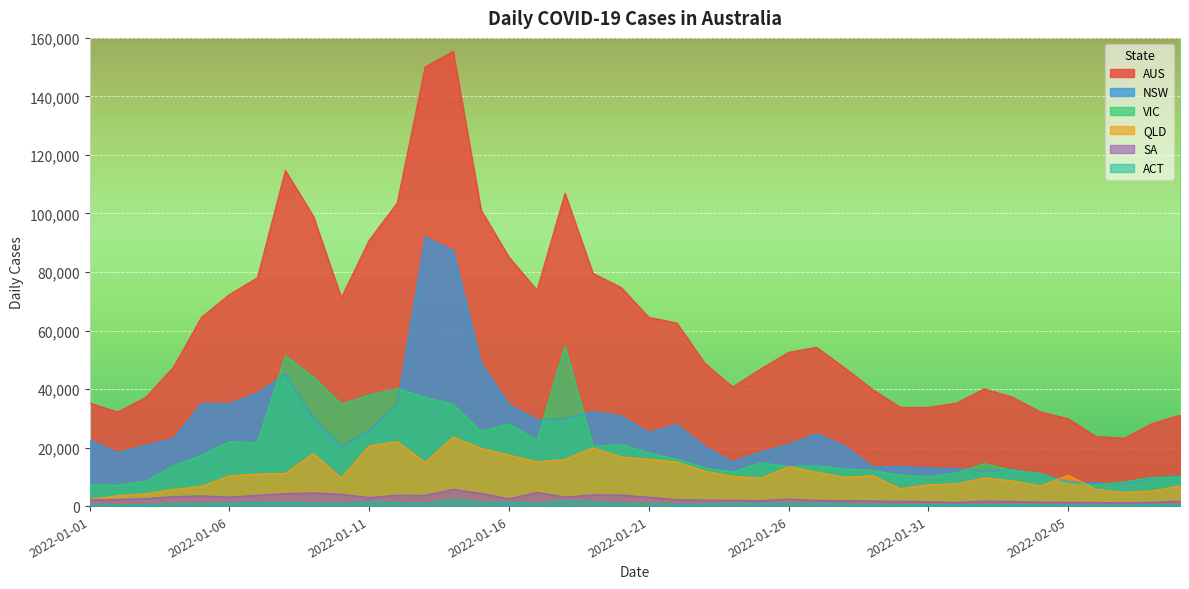

How many lines are shown in the chart?

6